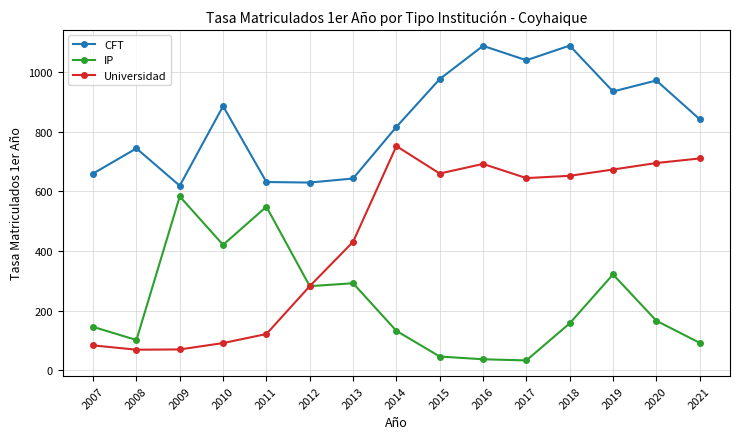

What is the total value across all series at 2019?

1929.5